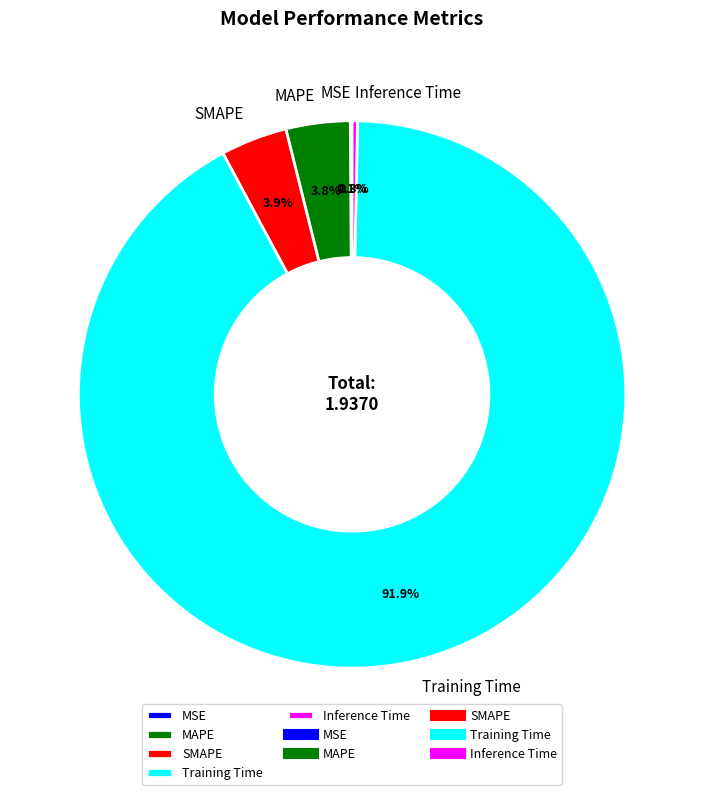

What portion of the pie excludes SMAPE?

96.1%